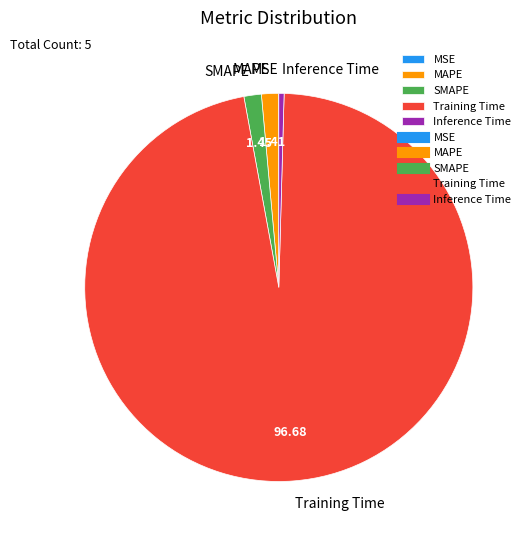

Which has a higher value, Training Time or Inference Time?

Training Time